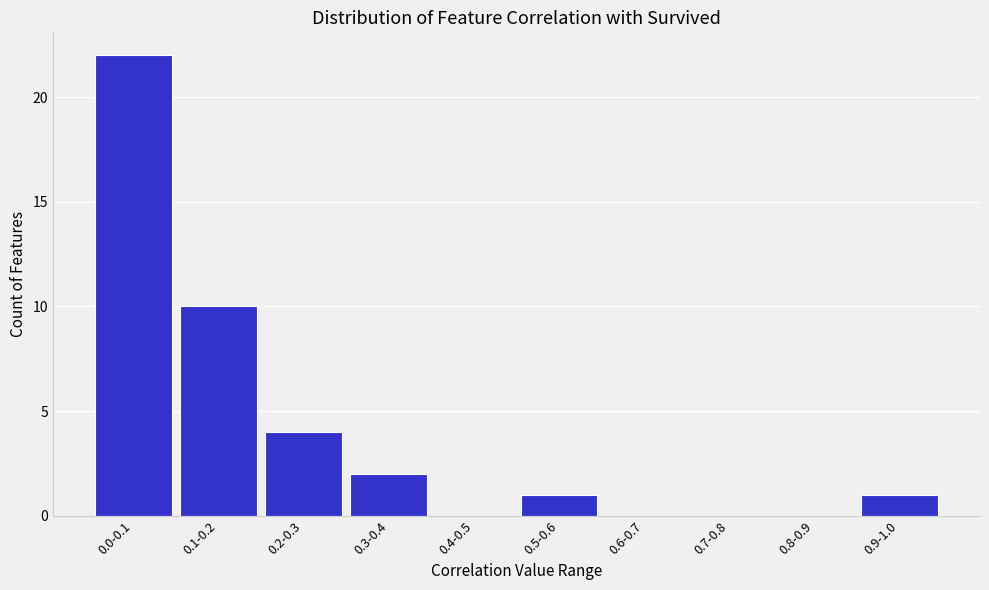

Reading right to left, list all the values displayed in this chart.

0.9-1.0=1	0.8-0.9=0	0.7-0.8=0	0.6-0.7=0	0.5-0.6=1	0.4-0.5=0	0.3-0.4=2	0.2-0.3=4	0.1-0.2=10	0.0-0.1=22